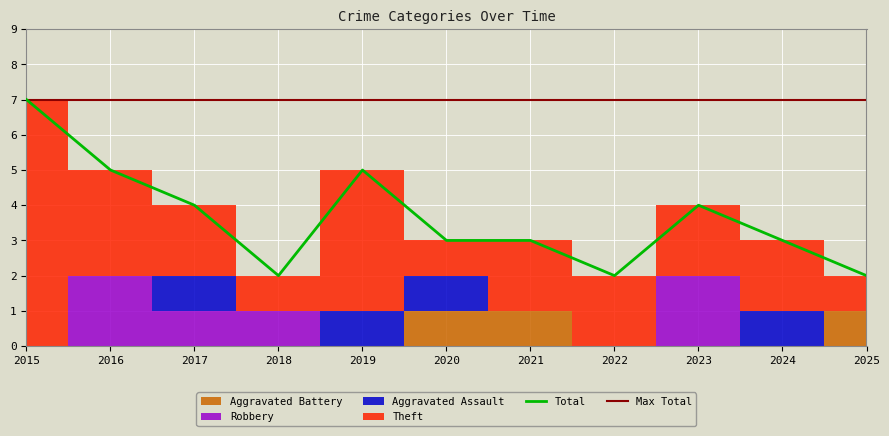

What is the difference between the maximum and second lowest values in the Total series?

5